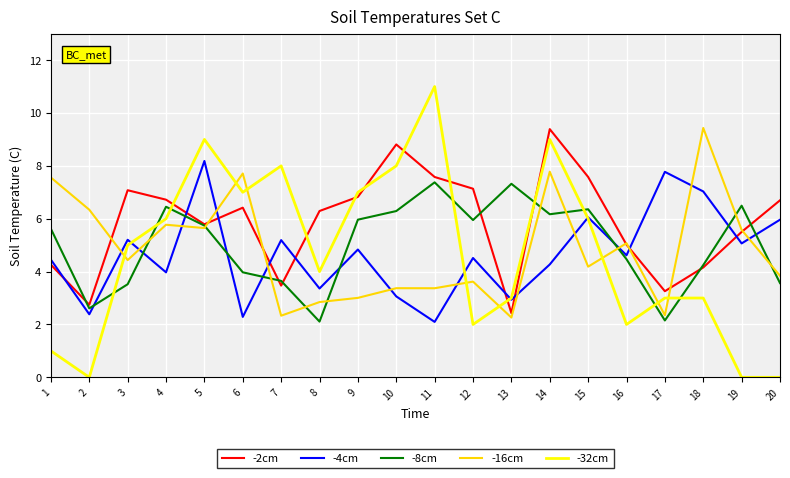

Which label corresponds to the largest value in the chart?

11